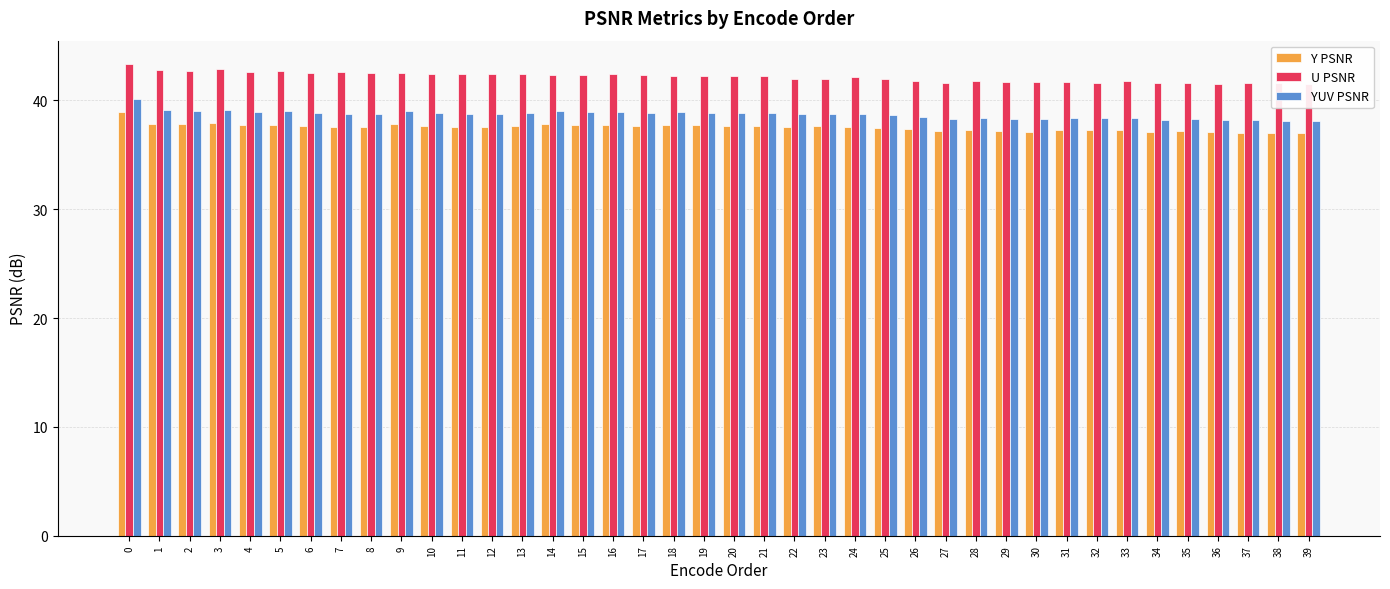

Reading right to left, list all the values displayed in this chart.

Y PSNR: 37.0	37.0	37.0	37.1	37.1	37.1	37.2	37.2	37.3	37.1	37.2	37.3	37.2	37.4	37.5	37.6	37.6	37.6	37.7	37.7	37.7	37.8	37.7	37.7	37.8	37.8	37.6	37.5	37.5	37.7	37.8	37.5	37.6	37.6	37.8	37.7	37.9	37.8	37.8	39.0
U PSNR: 41.5	41.6	41.6	41.5	41.6	41.6	41.7	41.6	41.7	41.7	41.7	41.8	41.6	41.7	42.0	42.1	42.0	42.0	42.2	42.3	42.2	42.2	42.3	42.4	42.3	42.4	42.4	42.4	42.5	42.4	42.5	42.6	42.6	42.5	42.7	42.6	42.9	42.7	42.8	43.3
YUV PSNR: 38.1	38.1	38.2	38.2	38.3	38.2	38.4	38.4	38.4	38.2	38.3	38.4	38.3	38.5	38.6	38.8	38.7	38.7	38.8	38.8	38.9	38.9	38.9	38.9	38.9	39.0	38.8	38.7	38.7	38.9	39.0	38.8	38.8	38.8	39.0	38.9	39.2	39.1	39.1	40.1